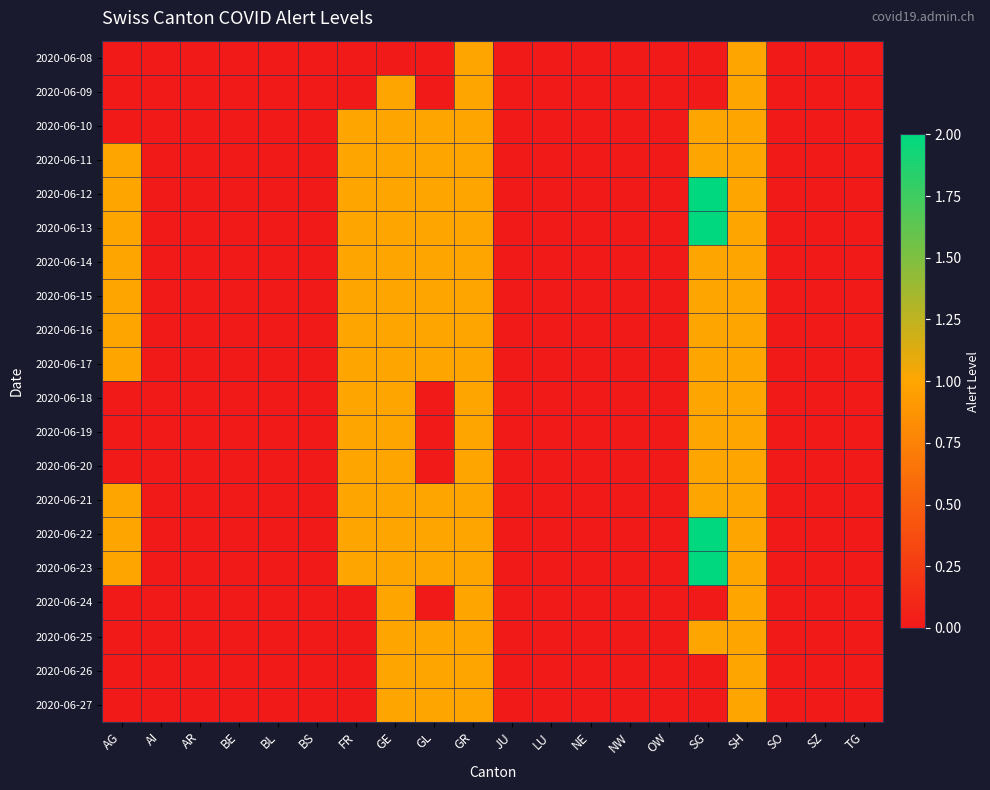

At how many categories does at least one series exceed 0?

7